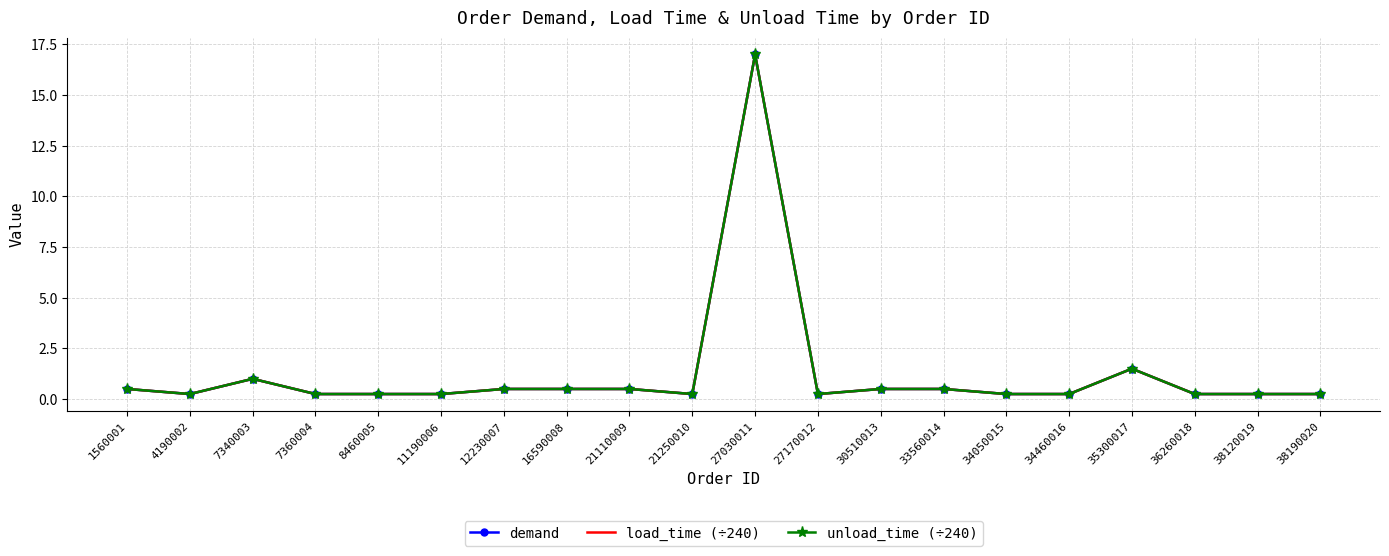

Between 1560001 and 34050015, which series saw the biggest shift?

demand